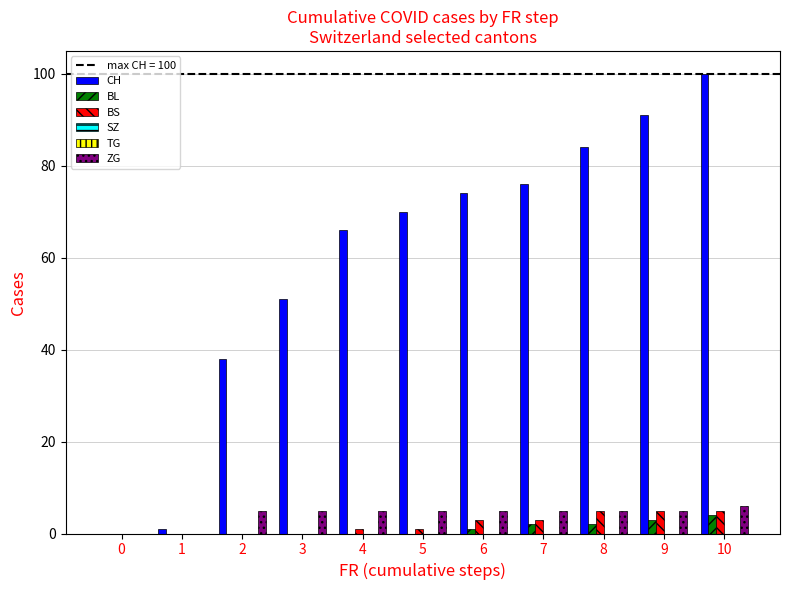

Which series has the widest spread of values?

CH